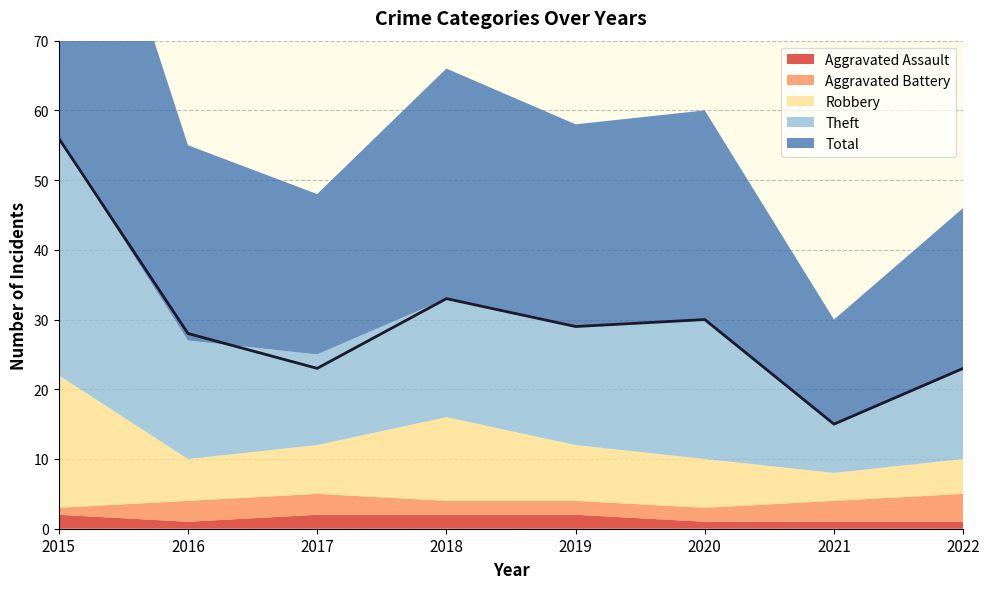

What is the greatest value displayed?

56